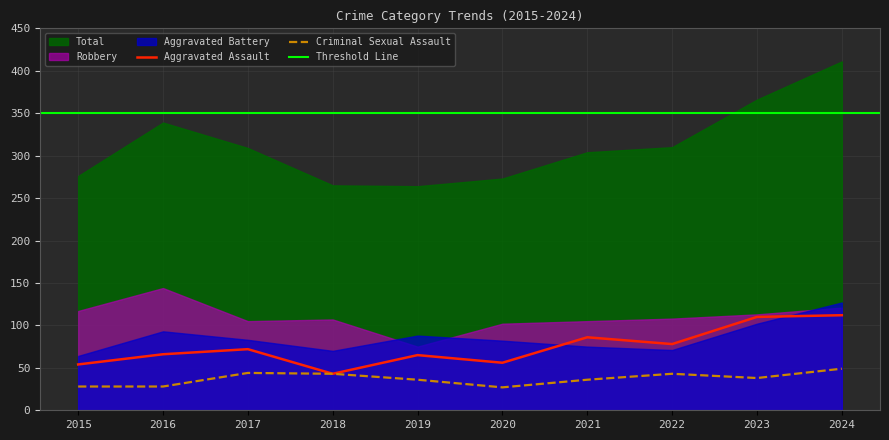

Which series ends up on top after the final intersection of Aggravated Battery and Aggravated Assault?

Aggravated Battery